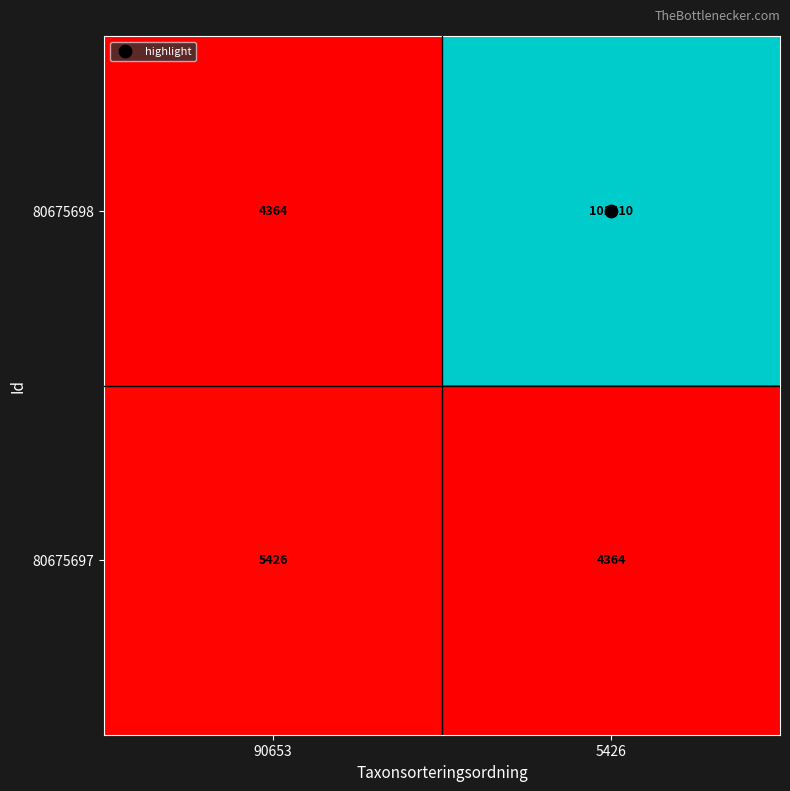

At which category is the sum across all series the highest?

5426